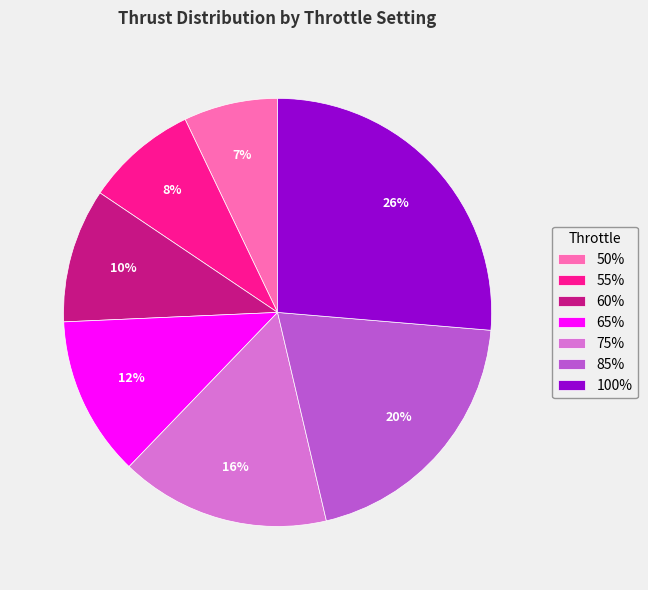

To the nearest percent, what is the combined percentage of 50% and 100%?

33%